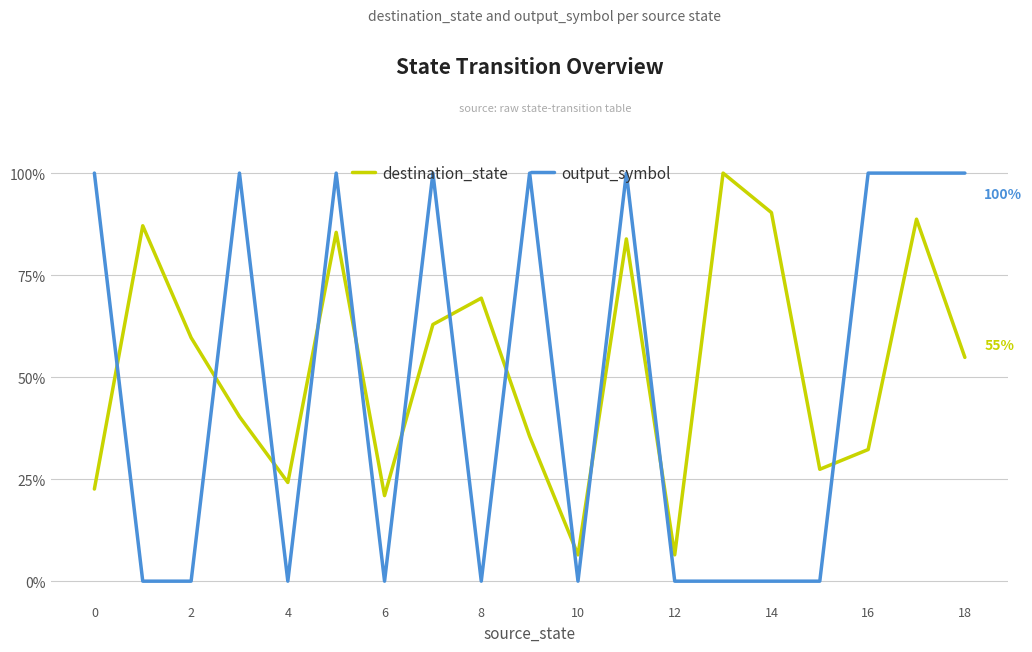

Does the chart have visible grid lines?

Yes